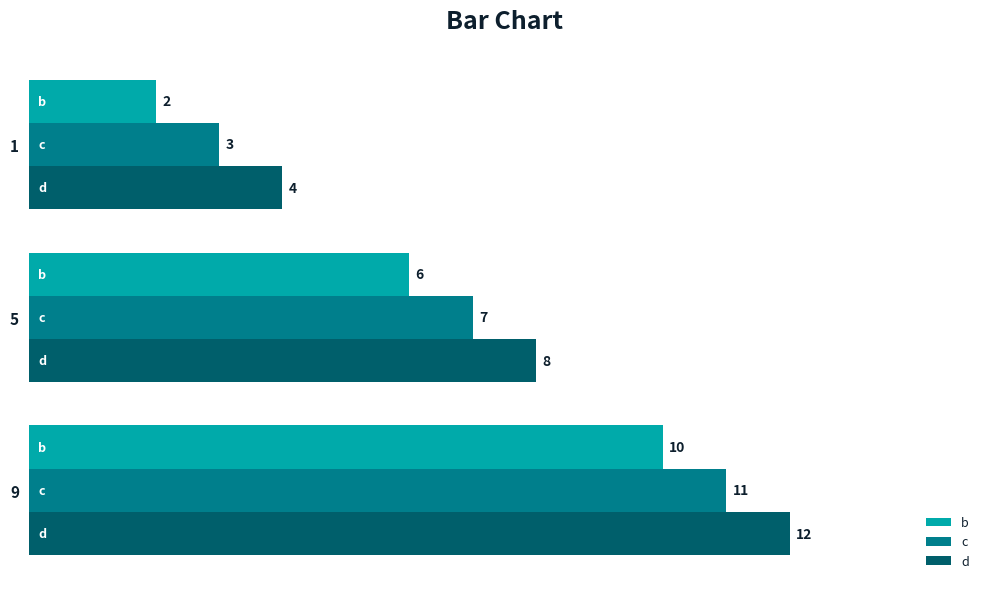

Is it true that b equals 10 at 5?

False